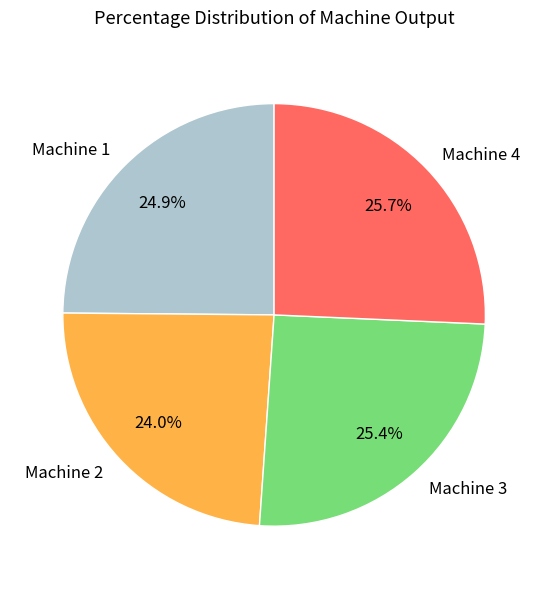

To the nearest percent, what is the difference between the Machine 4 and Machine 2 slice percentages?

2%